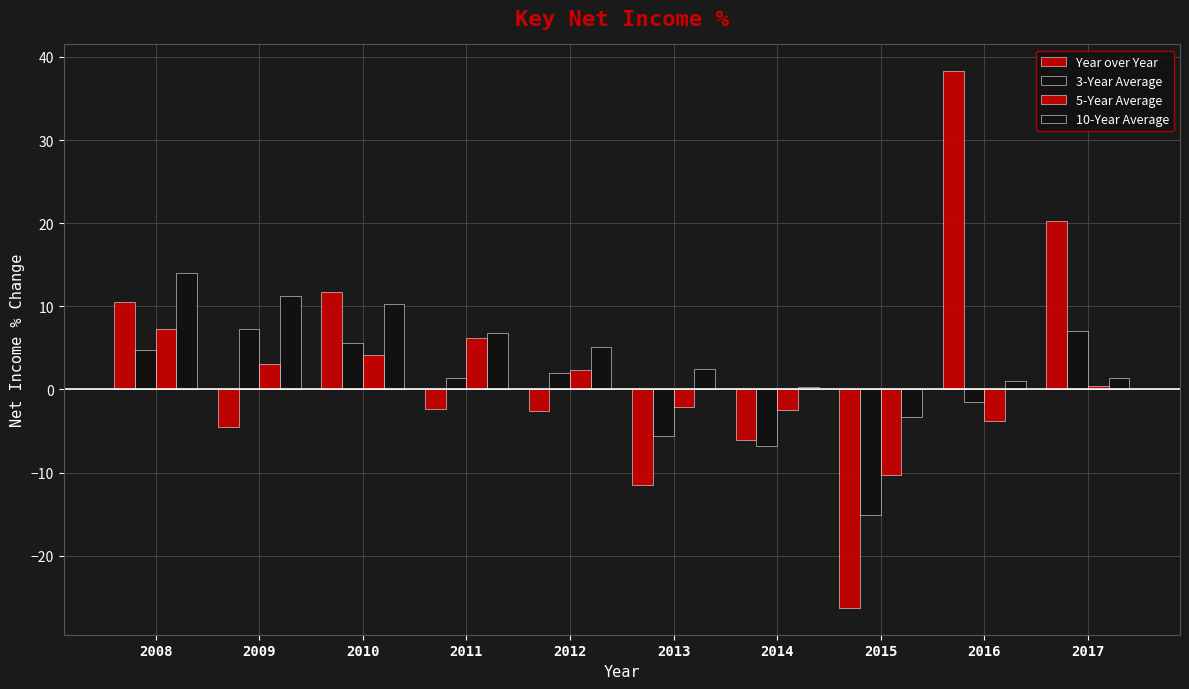

Which has a higher value, 2012 or 2010?

2010